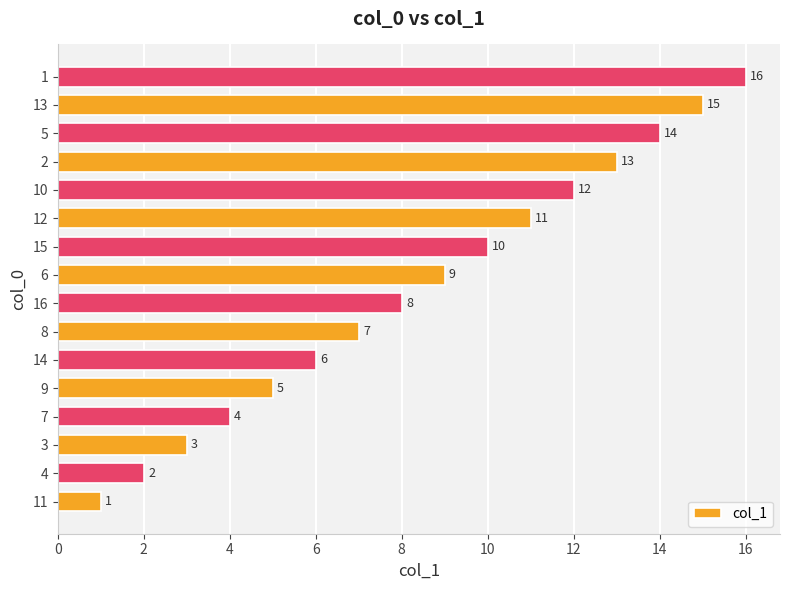

What is the difference between the maximum and minimum values?

15